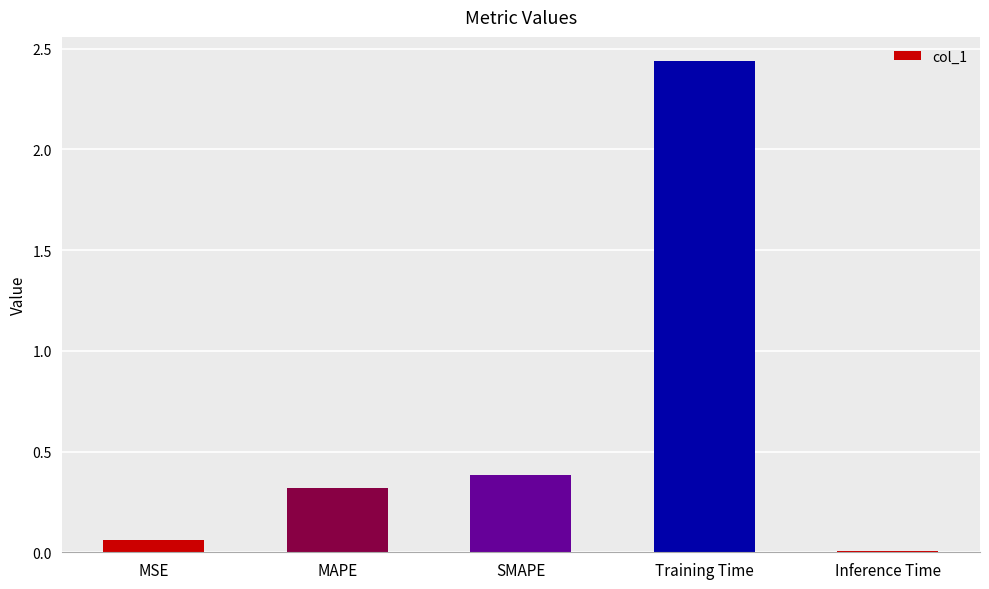

The value at SMAPE is 0.2. True or false?

False